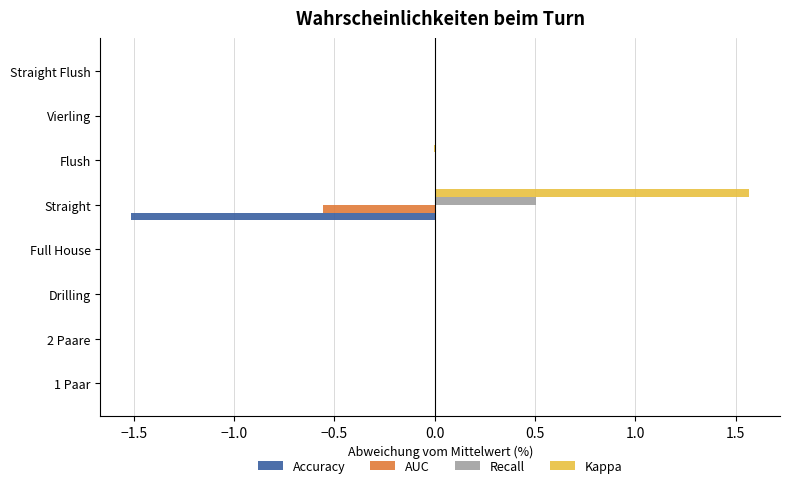

At which category does the chart reach its peak across all series?

Straight